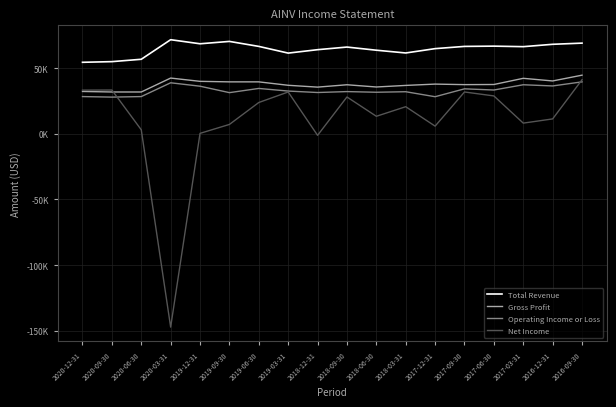

What are all the series names shown in the legend?

Total Revenue, Gross Profit, Operating Income or Loss, Net Income